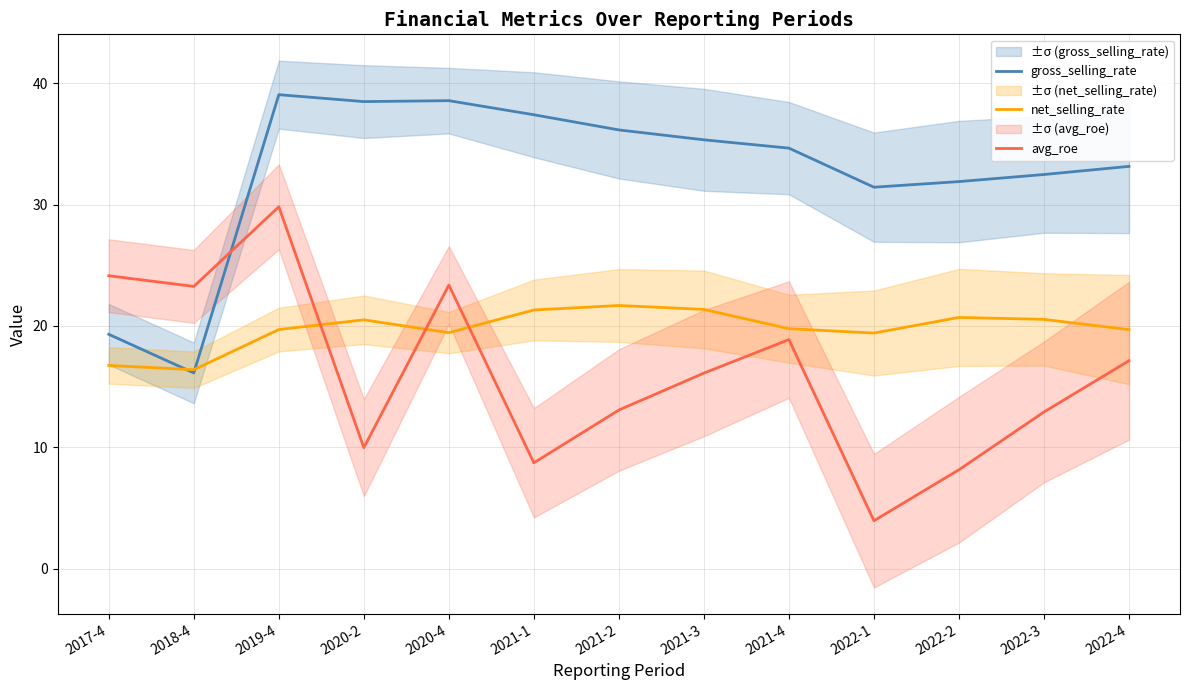

How many values in the avg_roe series are below 16?

6